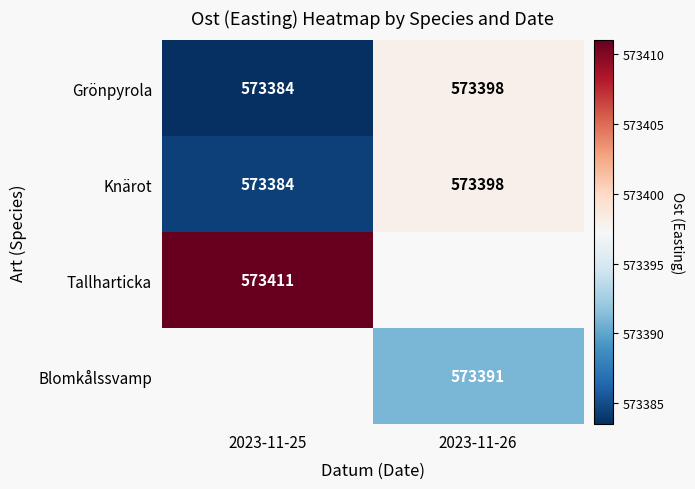

Rank the categories by Grönpyrola value from lowest to highest.

2023-11-25, 2023-11-26